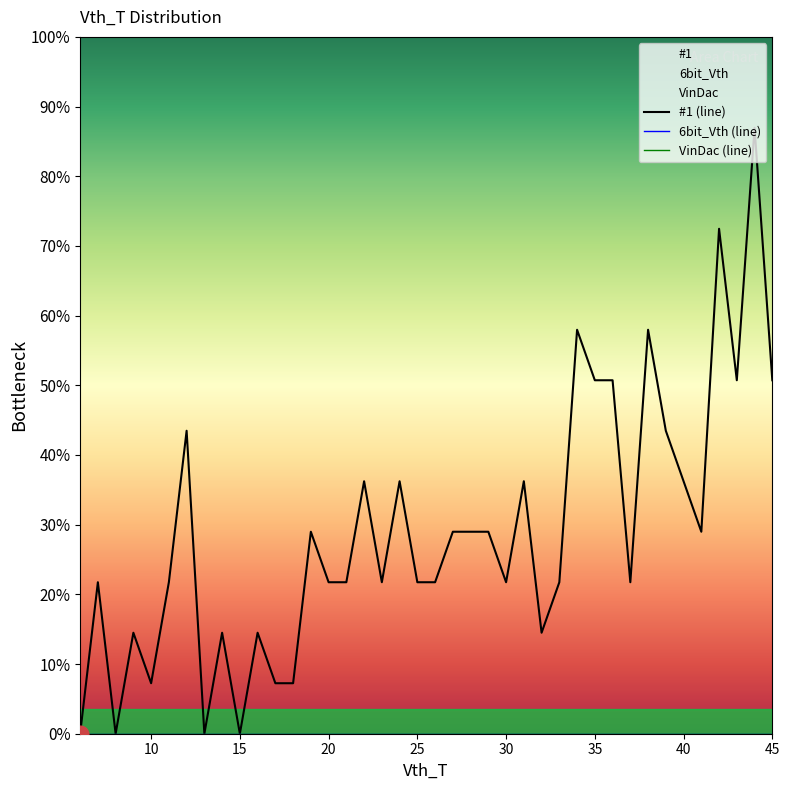

Is this an area chart (filled region under the line)?

No